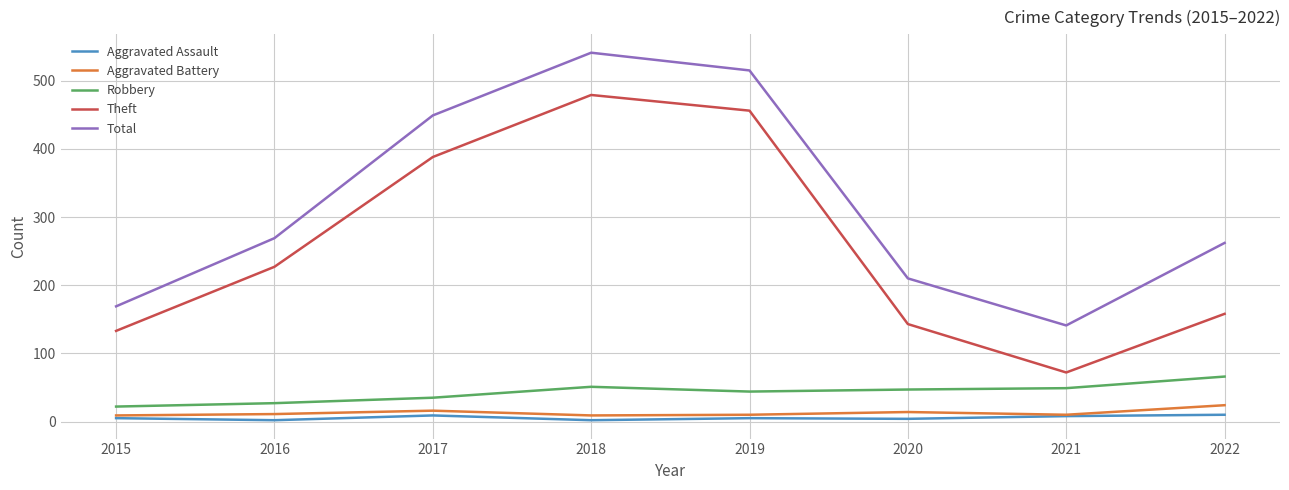

At which label does Theft reach its minimum?

2021